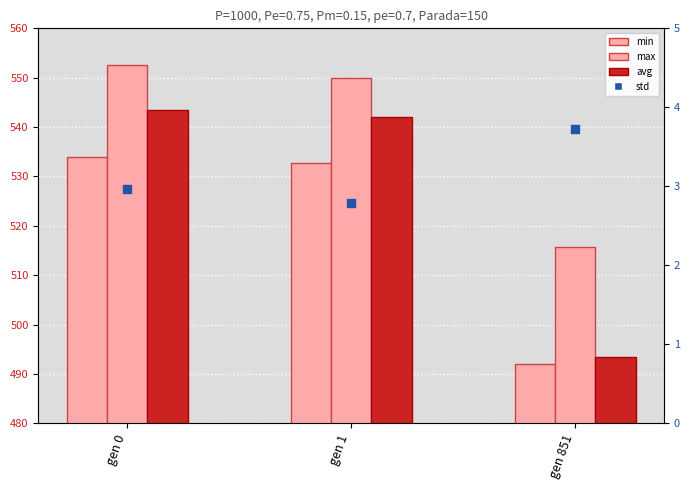

At how many categories does at least one series exceed 339?

3